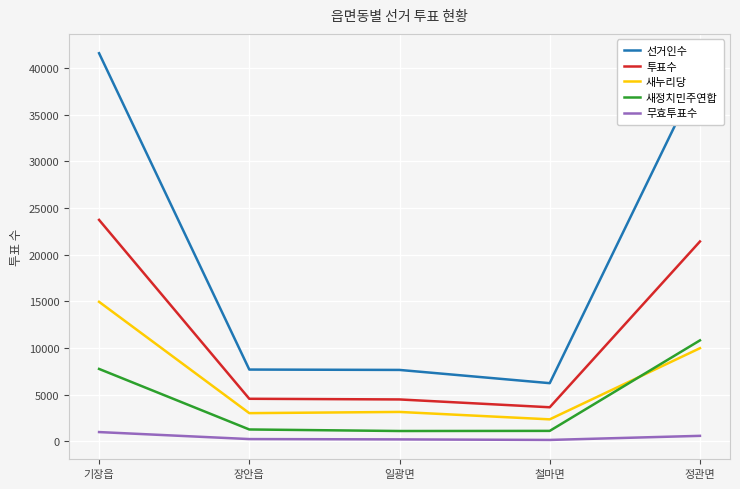

List the series in order of their peak value, highest first.

선거인수, 투표수, 새누리당, 새정치민주연합, 무효투표수